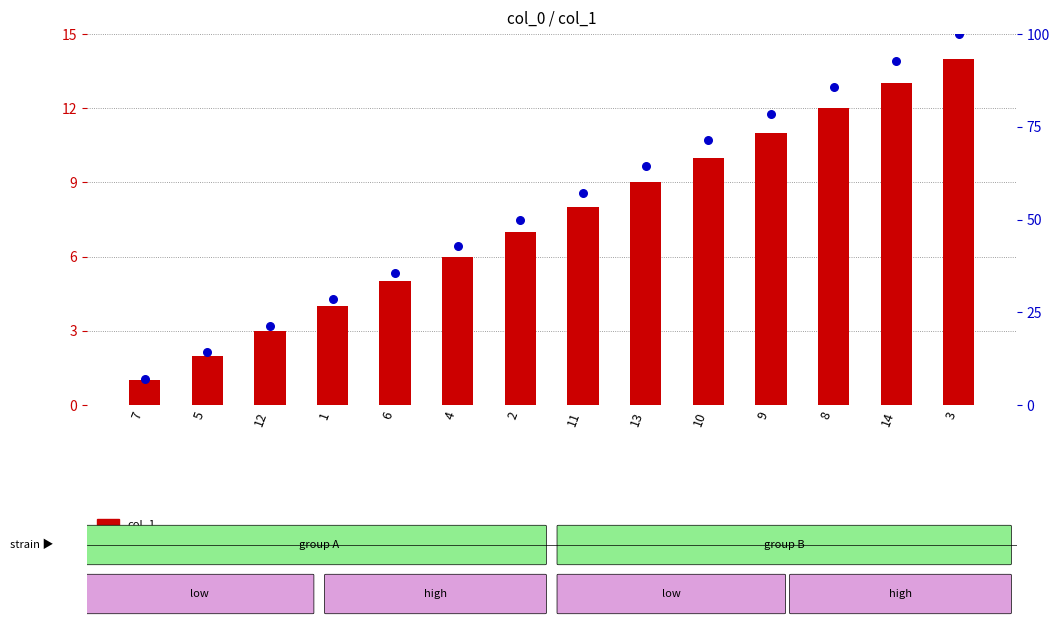

Is the value of percentile rank at 10 greater than the value of col_1 at 14?

Yes